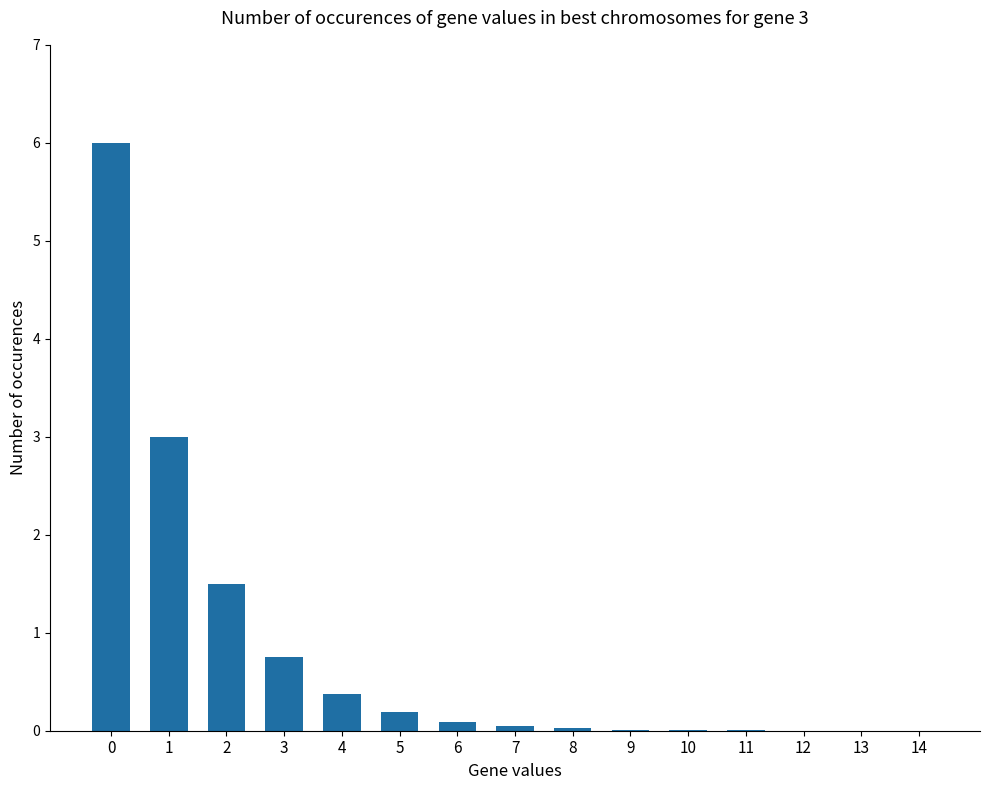

What is the greatest value displayed?

6.0